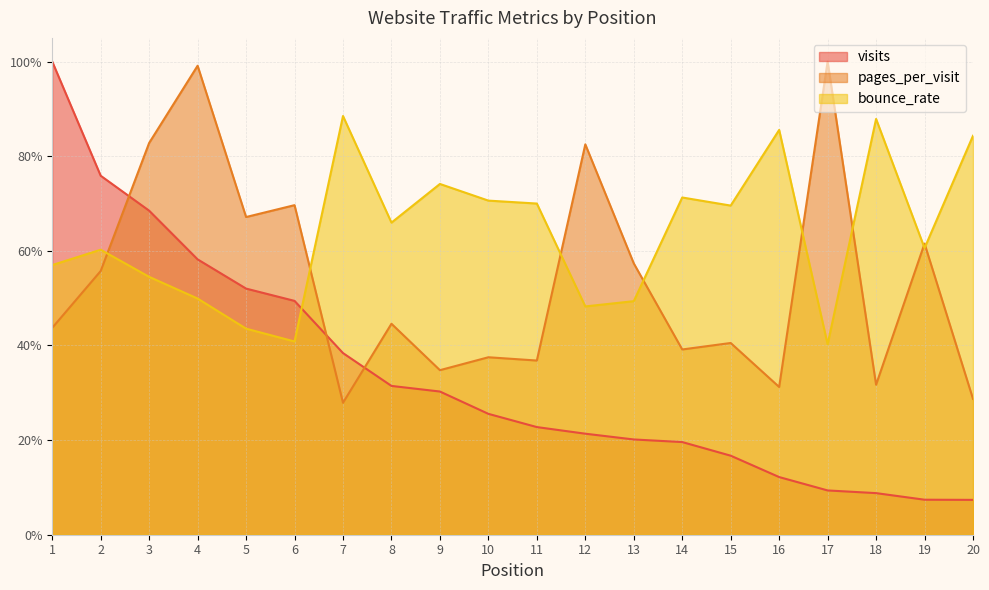

List the series in order of their overall mean, highest first.

bounce_rate, pages_per_visit, visits